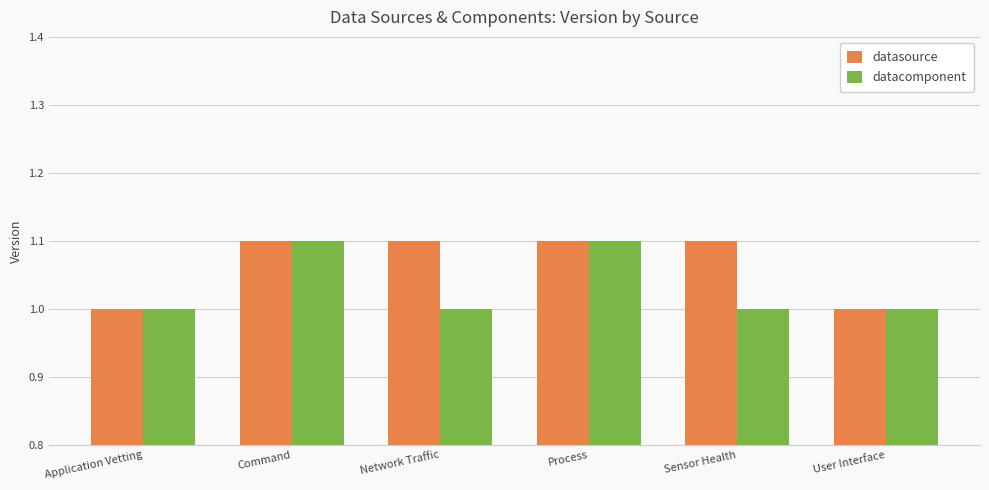

What is the label of the 4th bar from the right?

Network Traffic